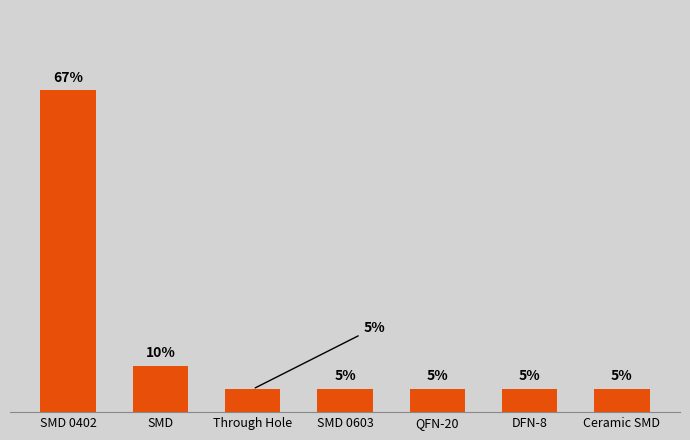

Between DFN-8 and Ceramic SMD, which is larger?

DFN-8